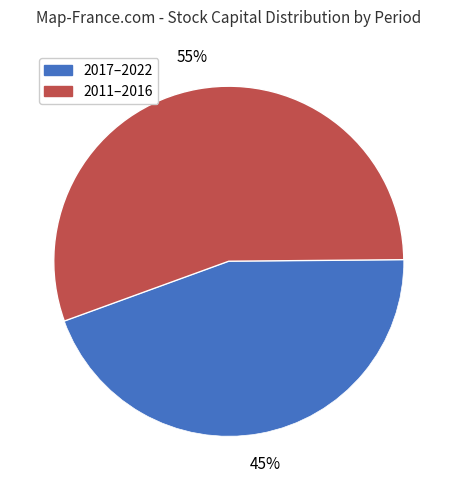

Is there a majority slice in this chart?

Yes